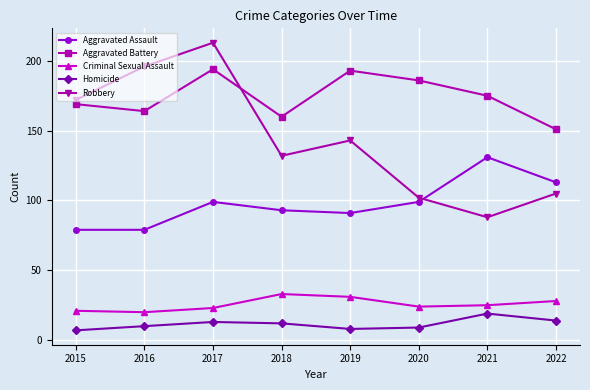

What is the greatest value displayed?

213